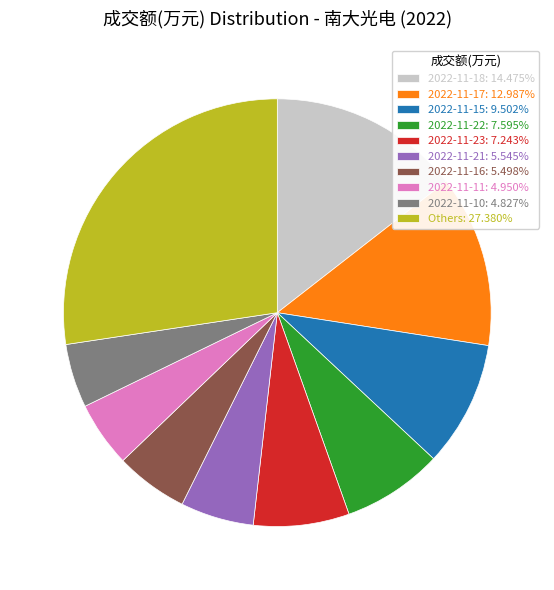

Combined, do 2022-11-15: 9.502% and 2022-11-11: 4.950% account for over 50%?

No